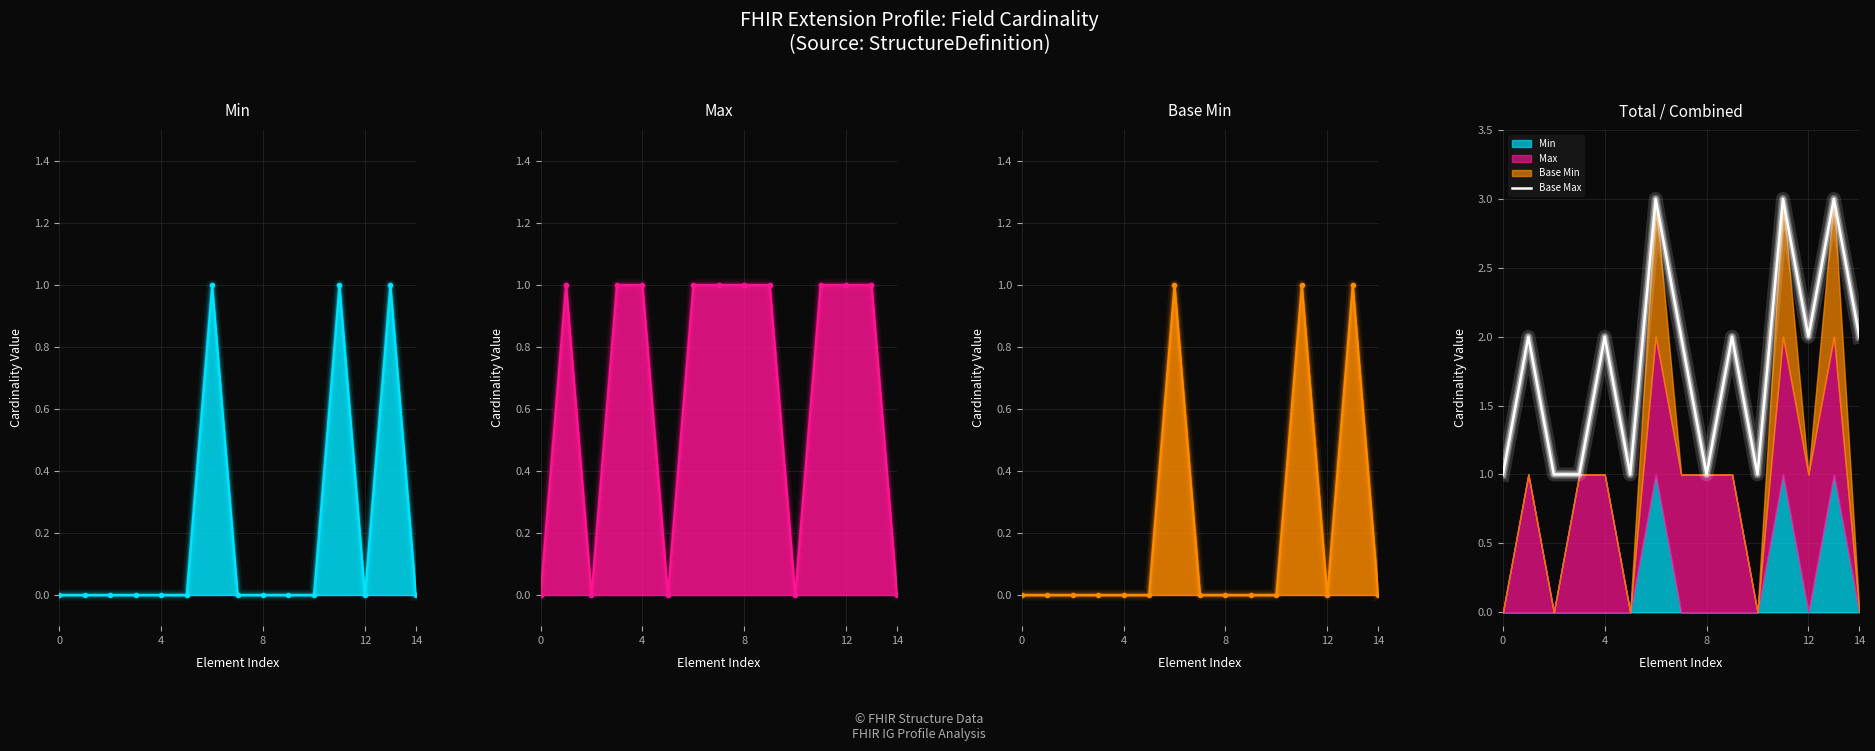

True or false: Base Max has a value of 2 at 4.

True